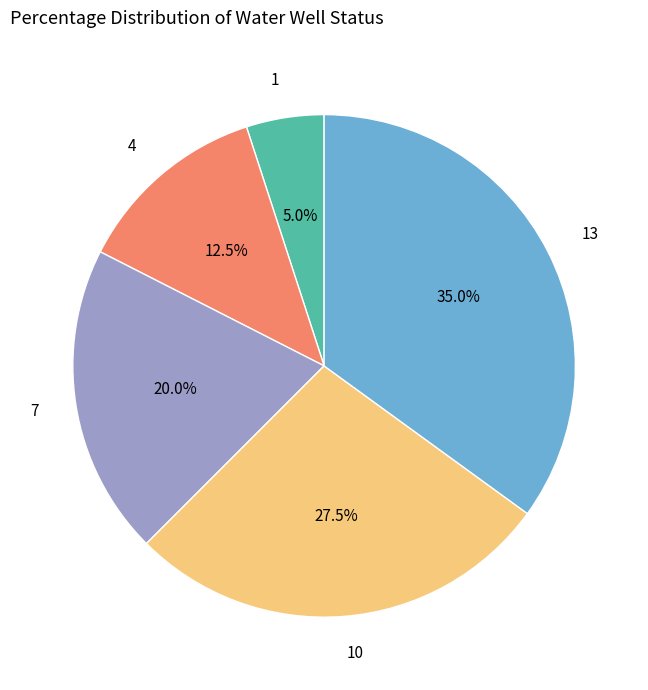

To the nearest percent, what is the average slice percentage?

20%